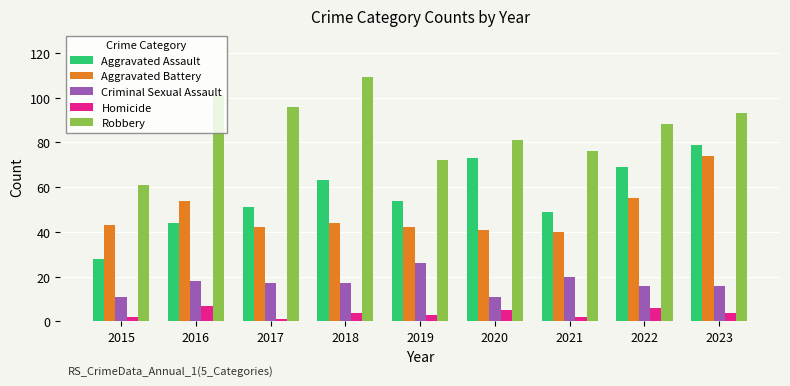

Reading right to left, transcribe all the data shown in this chart.

Aggravated Assault: 79	69	49	73	54	63	51	44	28
Aggravated Battery: 74	55	40	41	42	44	42	54	43
Criminal Sexual Assault: 16	16	20	11	26	17	17	18	11
Homicide: 4	6	2	5	3	4	1	7	2
Robbery: 93	88	76	81	72	109	96	101	61